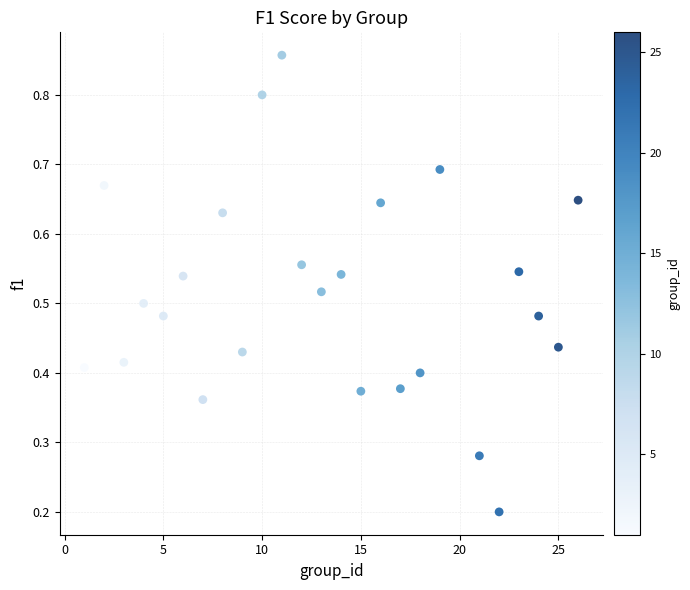

What is the range of X values (max minus min)?

25.0